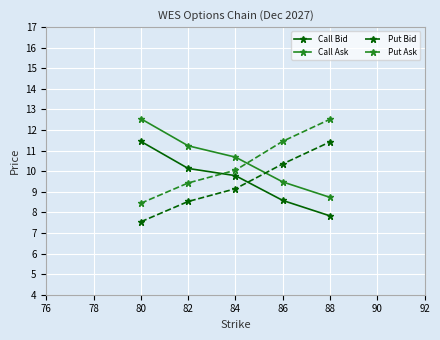

Reading right to left, what are all the values shown in this chart?

Call Bid: 88=7.8	86=8.6	84=9.8	82=10.1	80=11.4
Call Ask: 88=8.7	86=9.5	84=10.7	82=11.2	80=12.6
Put Bid: 88=11.4	86=10.4	84=9.1	82=8.5	80=7.5
Put Ask: 88=12.5	86=11.5	84=10.1	82=9.4	80=8.4